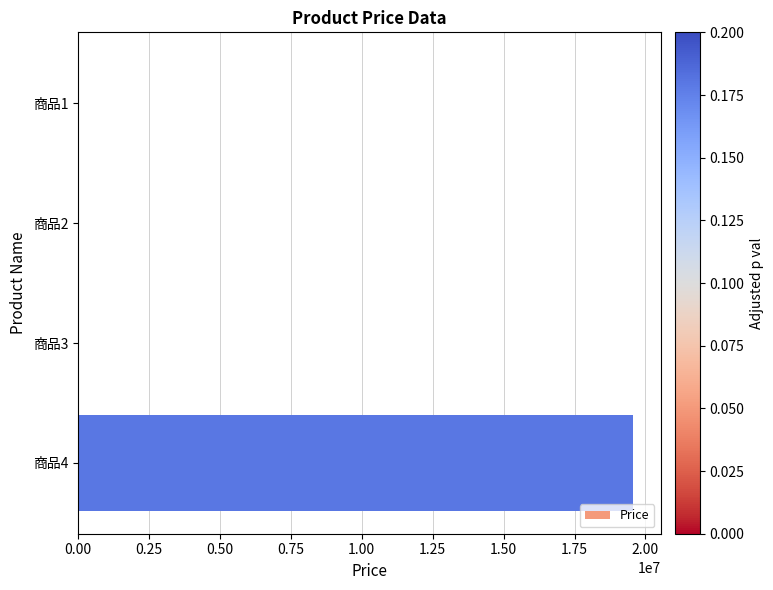

Is it true that the value at 商品4 is 12934473?

False